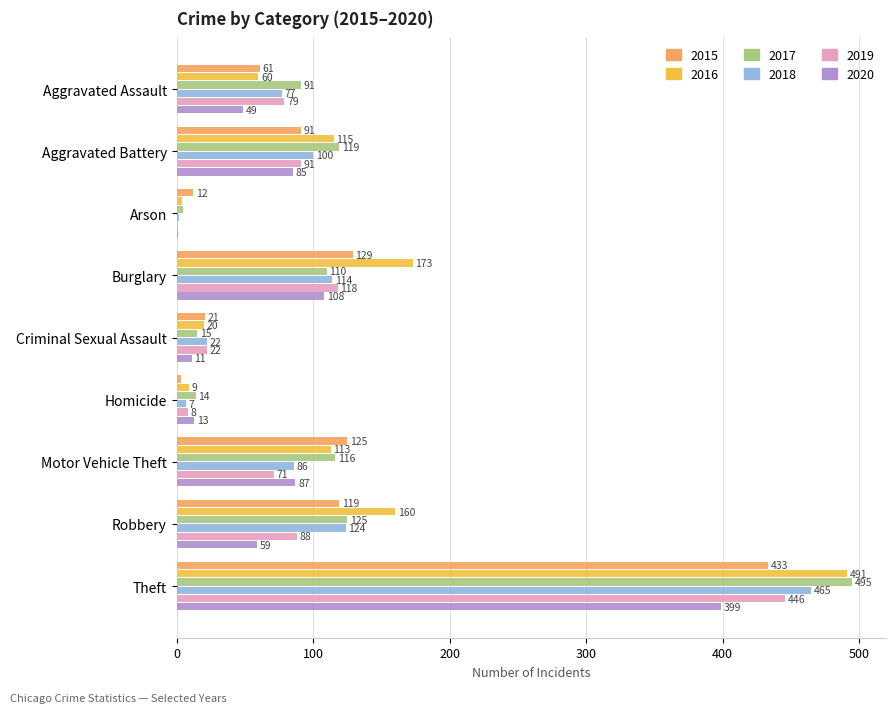

What are all the series names shown in the legend?

2015, 2016, 2017, 2018, 2019, 2020